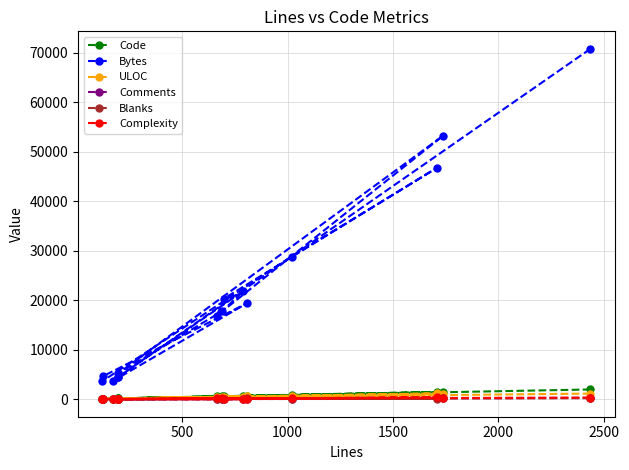

What is the lowest value of the Code series?

83